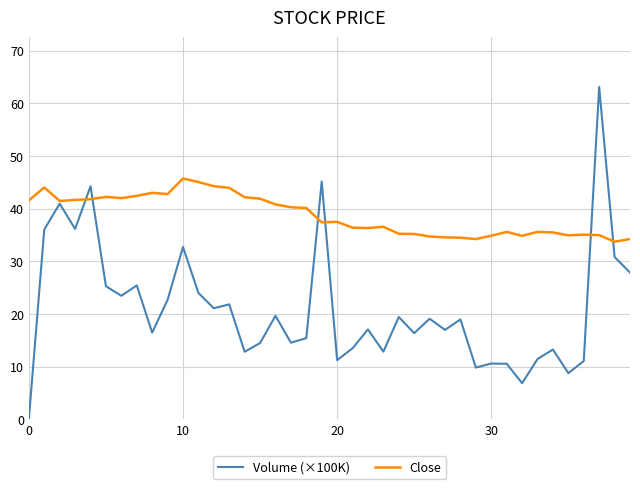

Which series has the widest spread of values?

Volume (×100K)